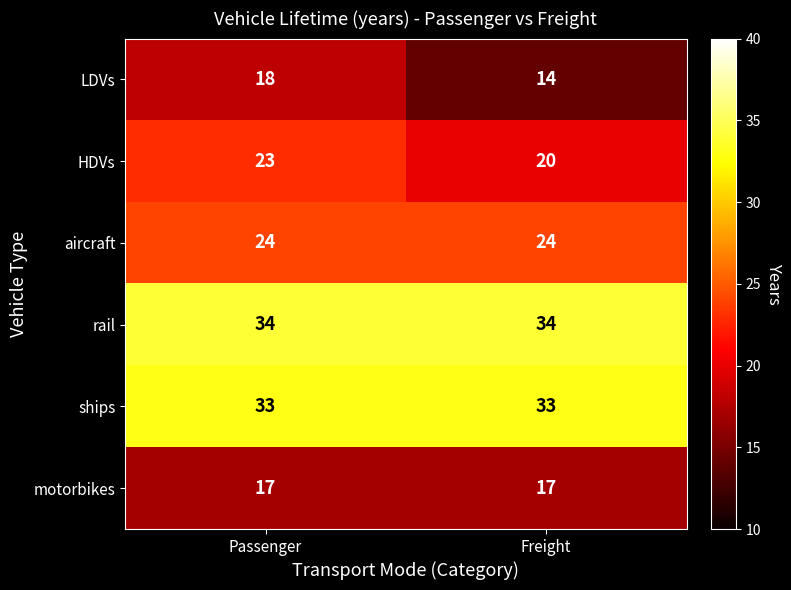

What is the minimum value shown in the chart?

14